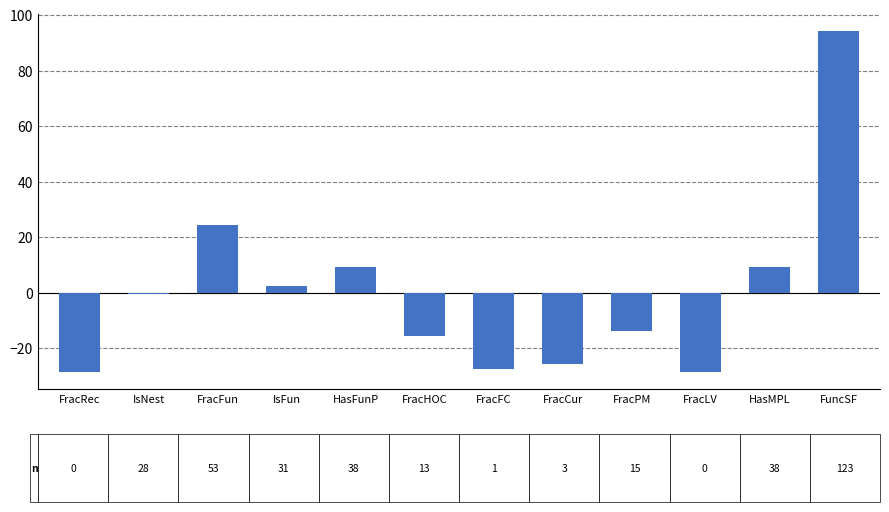

What is the change in value from FracHOC to HasMPL?

+25.0